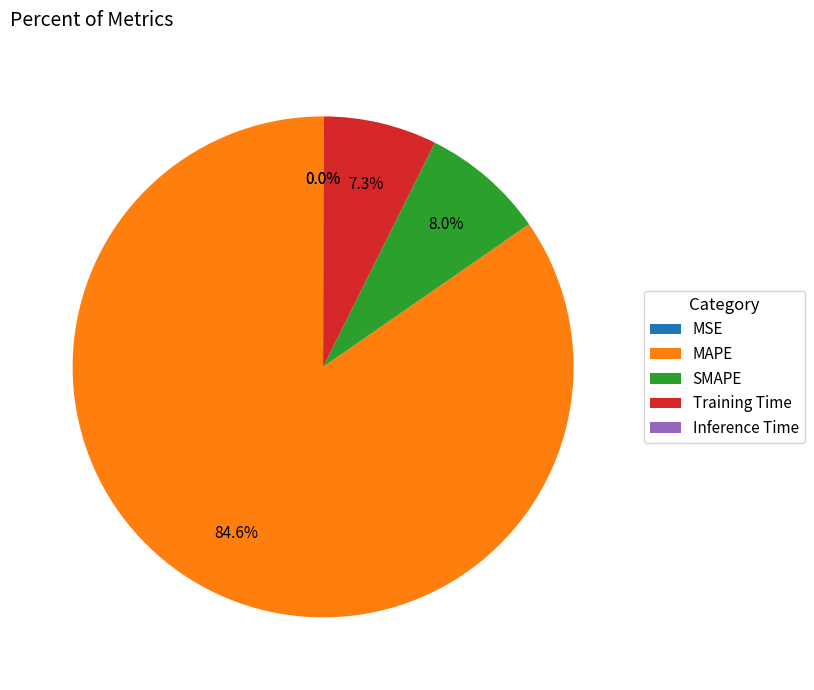

Which category accounts for the majority?

MAPE